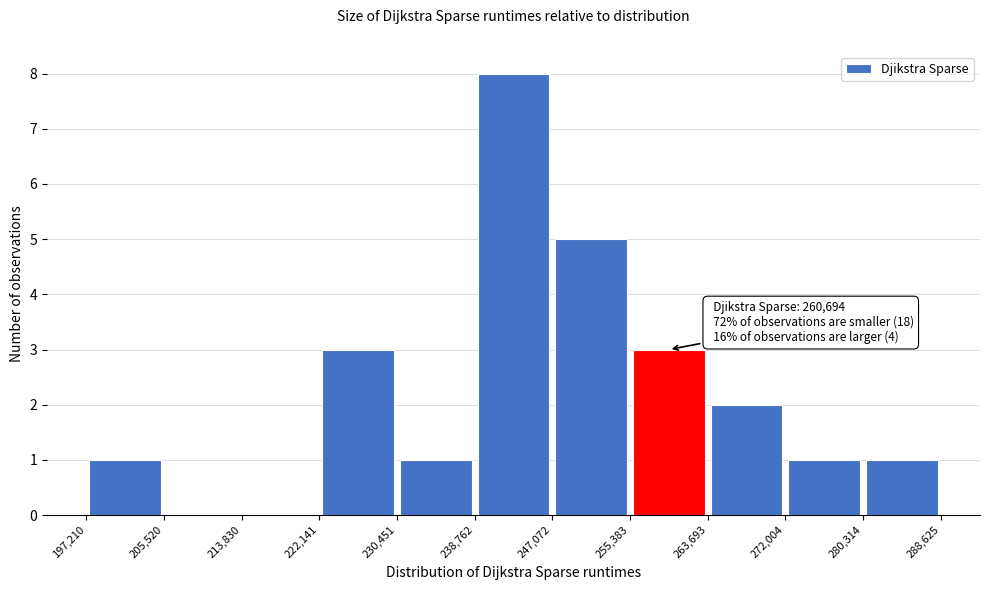

Which range on the x-axis has the tallest bar?

238,762 to 247,072